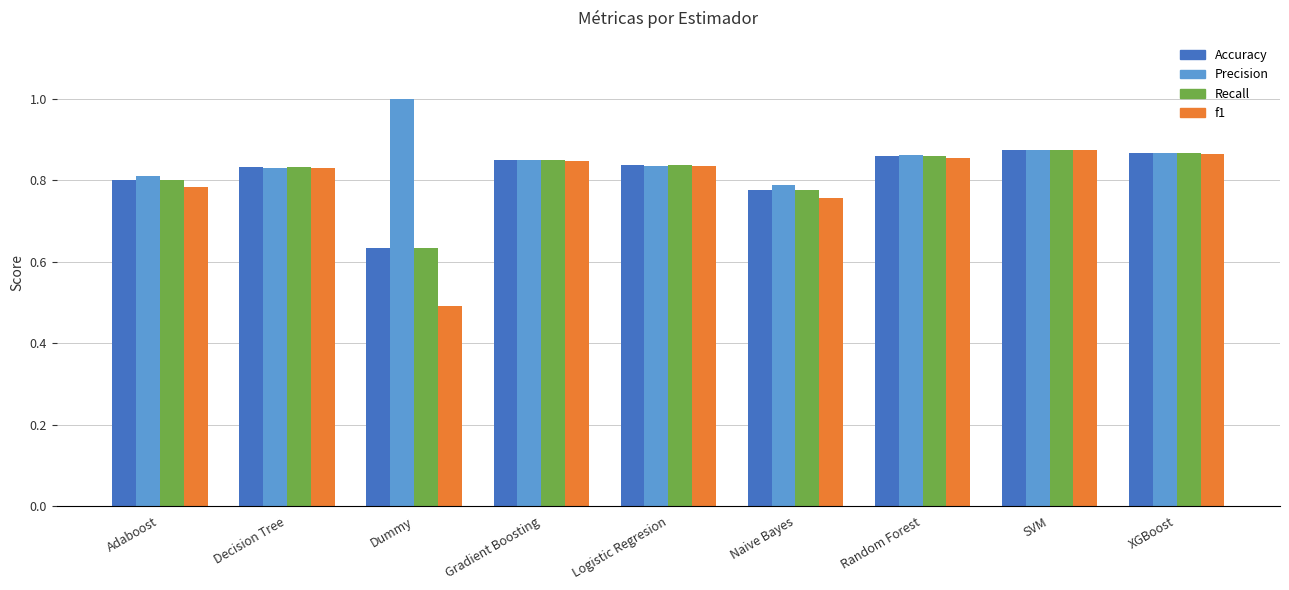

Between Random Forest and SVM, which series saw the biggest shift?

f1